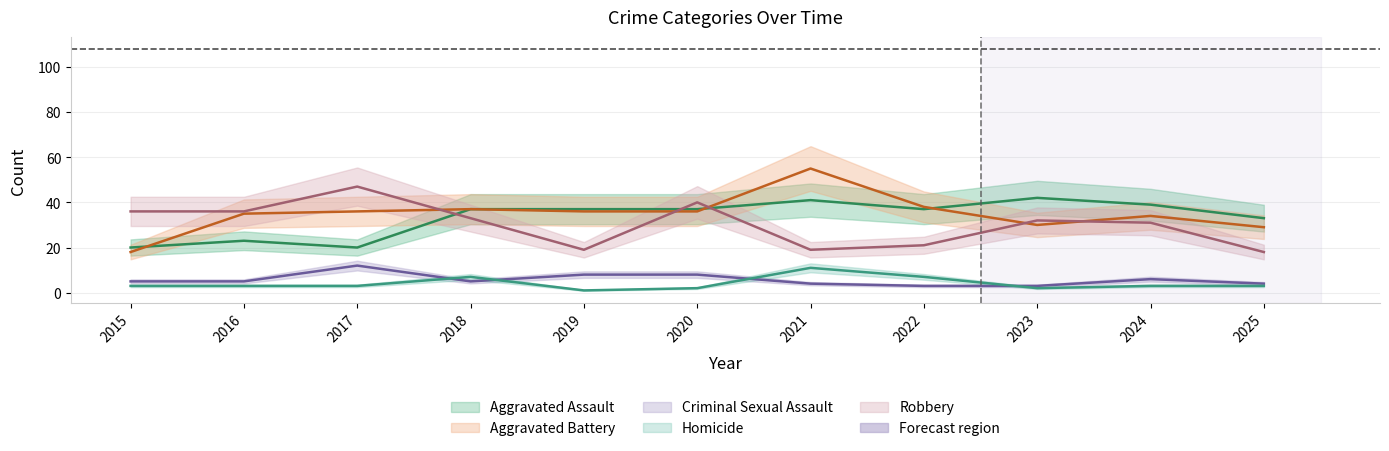

How many data points does each series have?

11